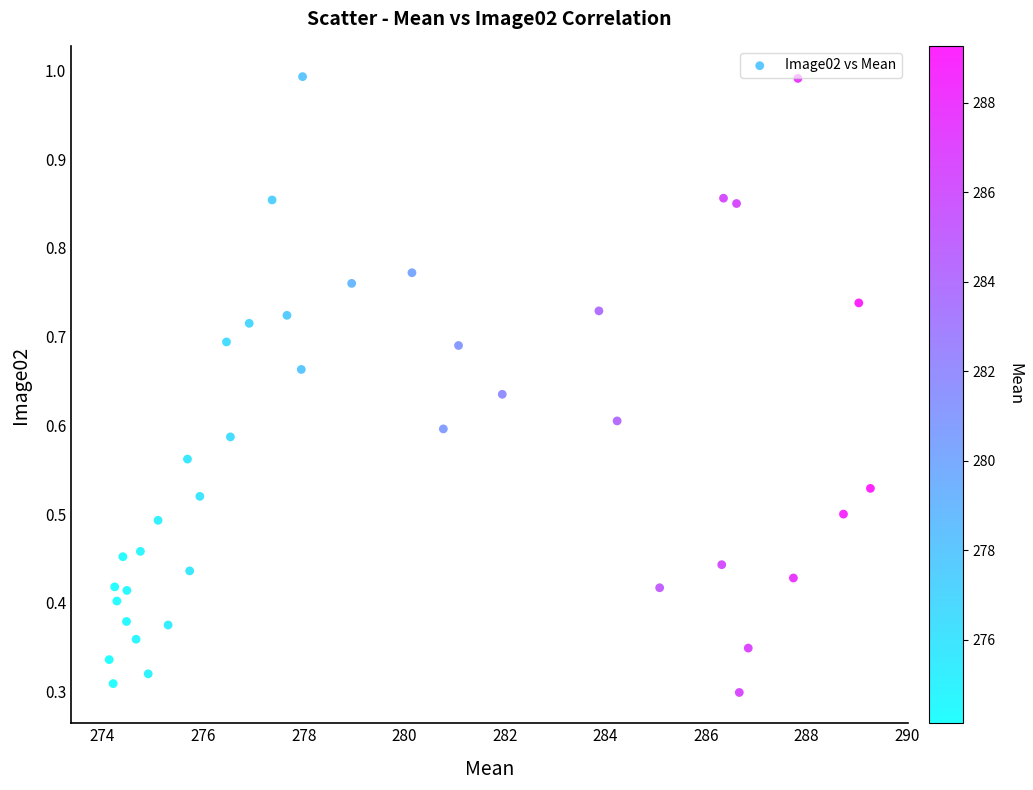

What is the range of X values (max minus min)?

15.1